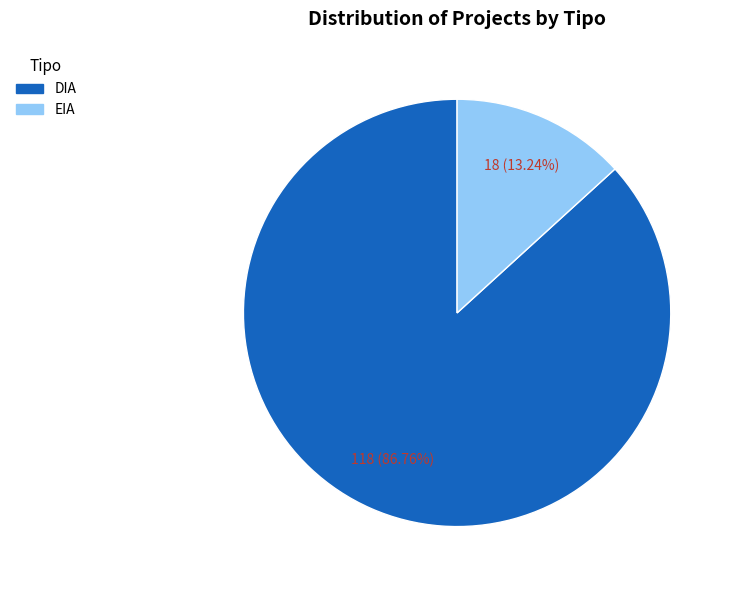

Does DIA represent more than half of the total?

Yes